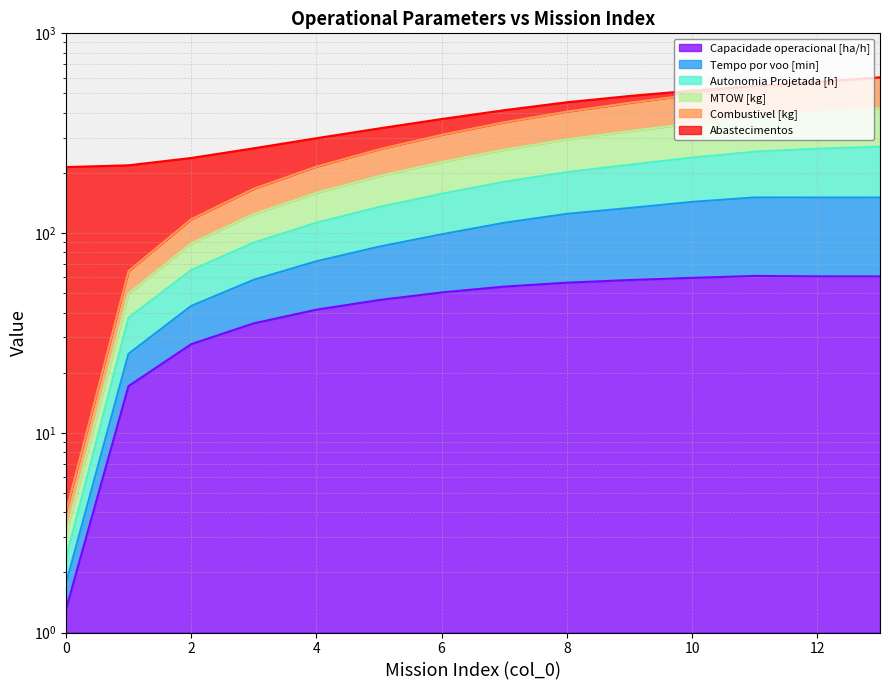

True or false: Autonomia Projetada [h] and MTOW [kg] cross at least once.

False